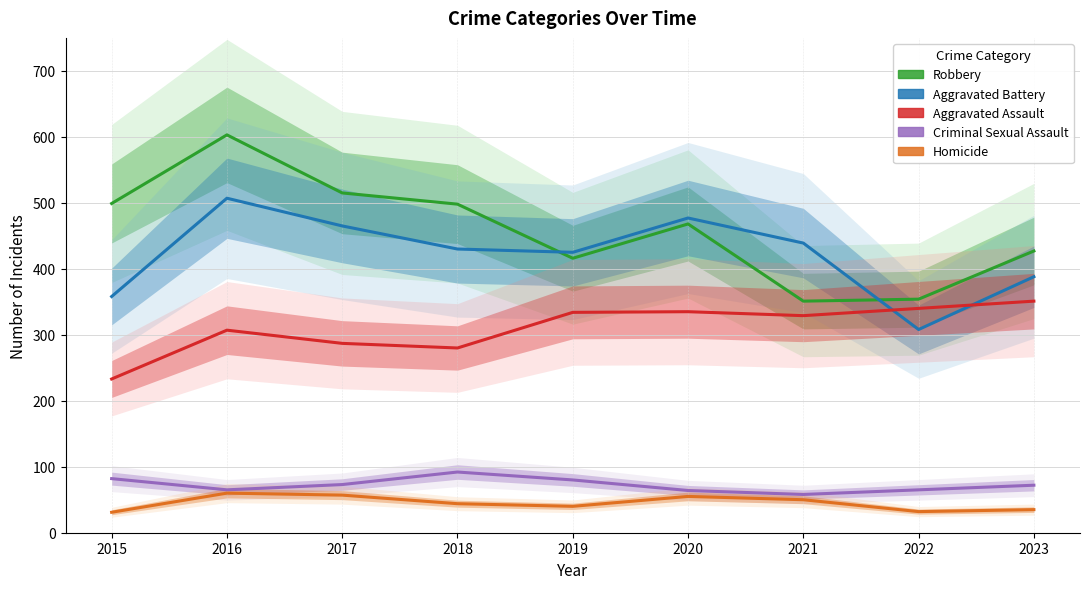

The Robbery series shows 144 at 2021. True or false?

False